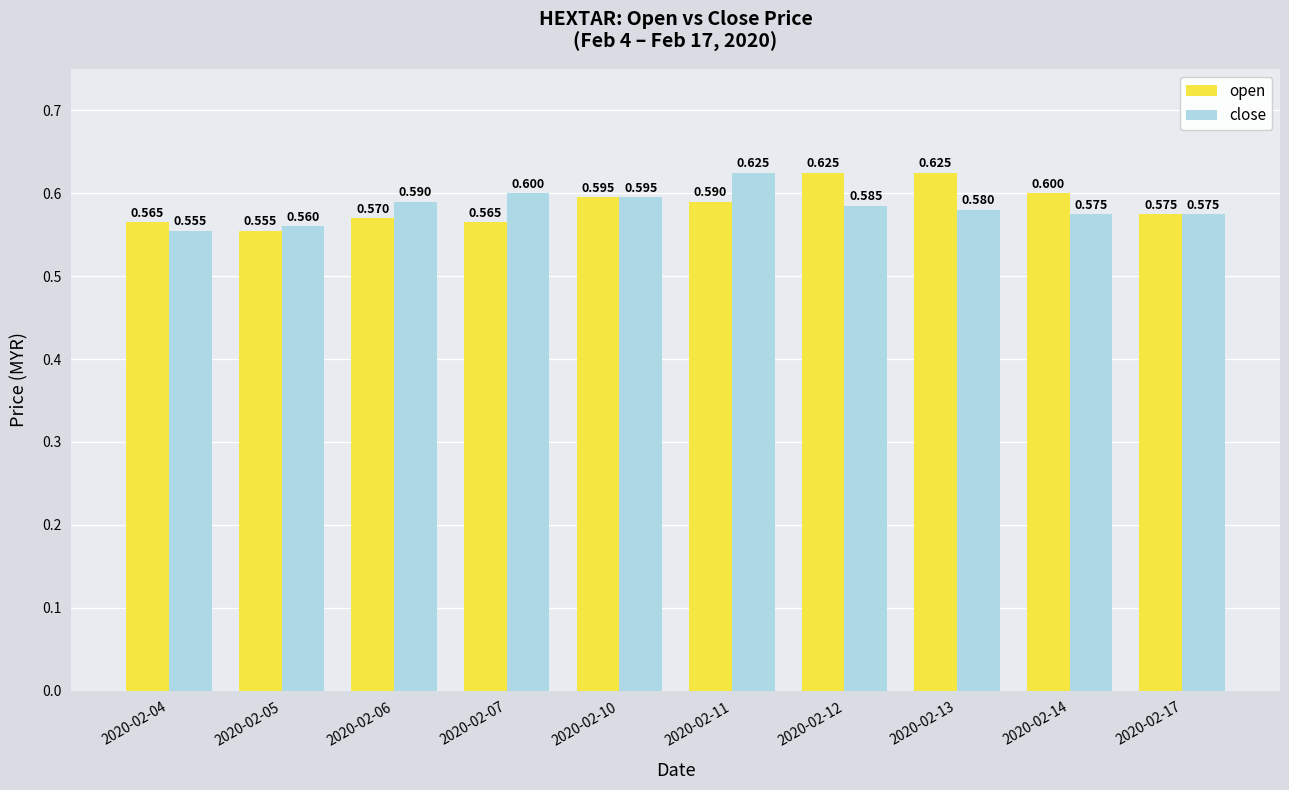

How many distinct data groups are displayed?

2